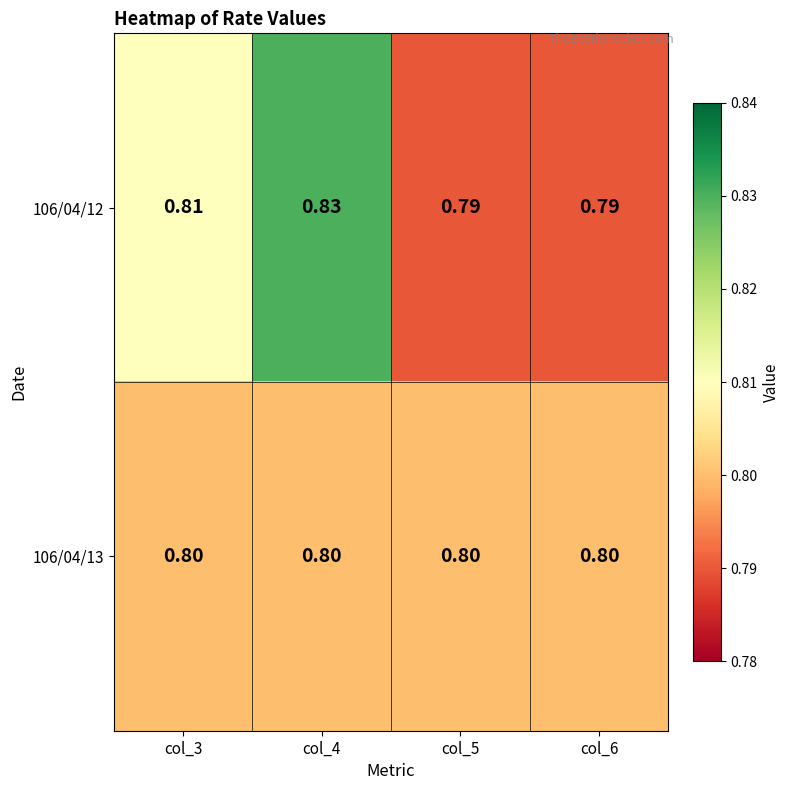

List the series in order of their peak value, lowest first.

106/04/13, 106/04/12